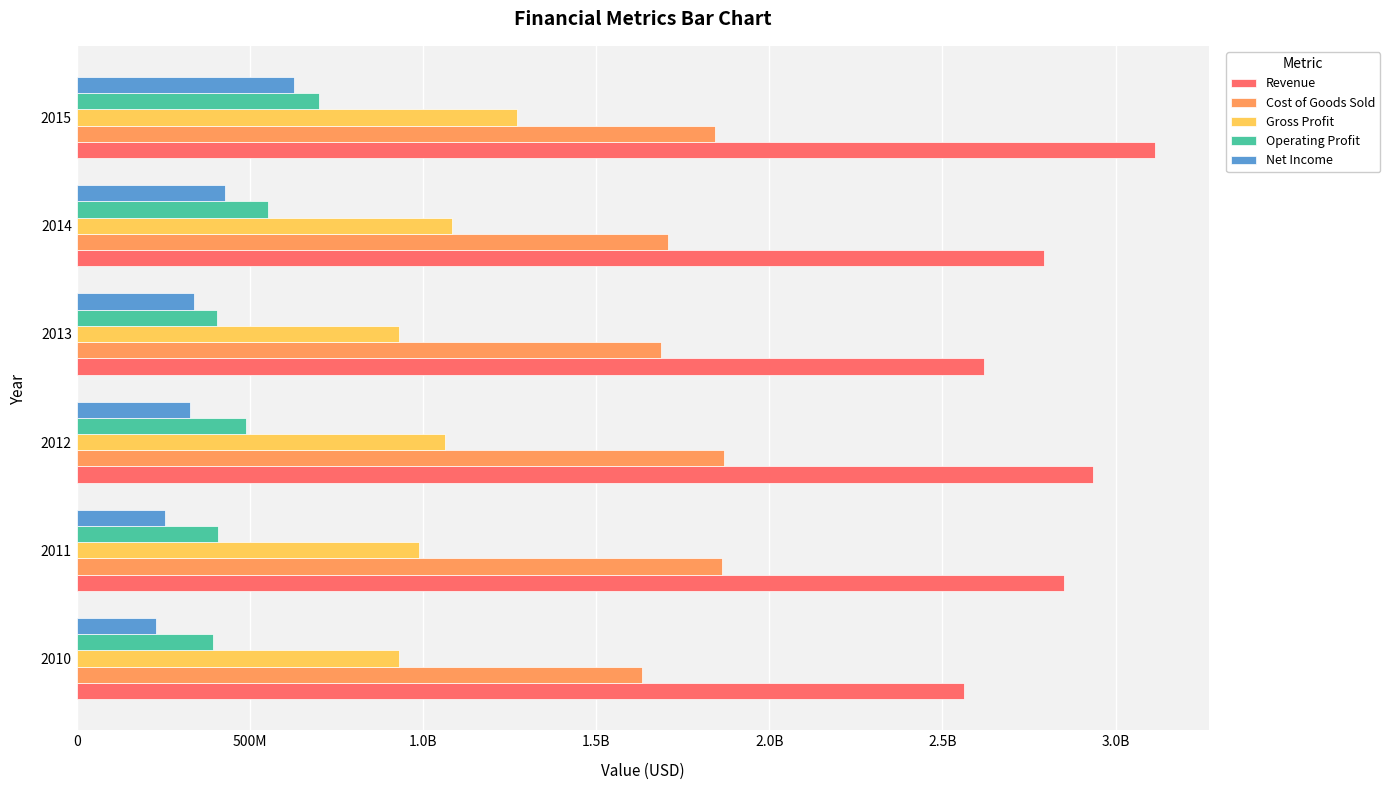

What are all the series names shown in the legend?

Revenue, Cost of Goods Sold, Gross Profit, Operating Profit, Net Income